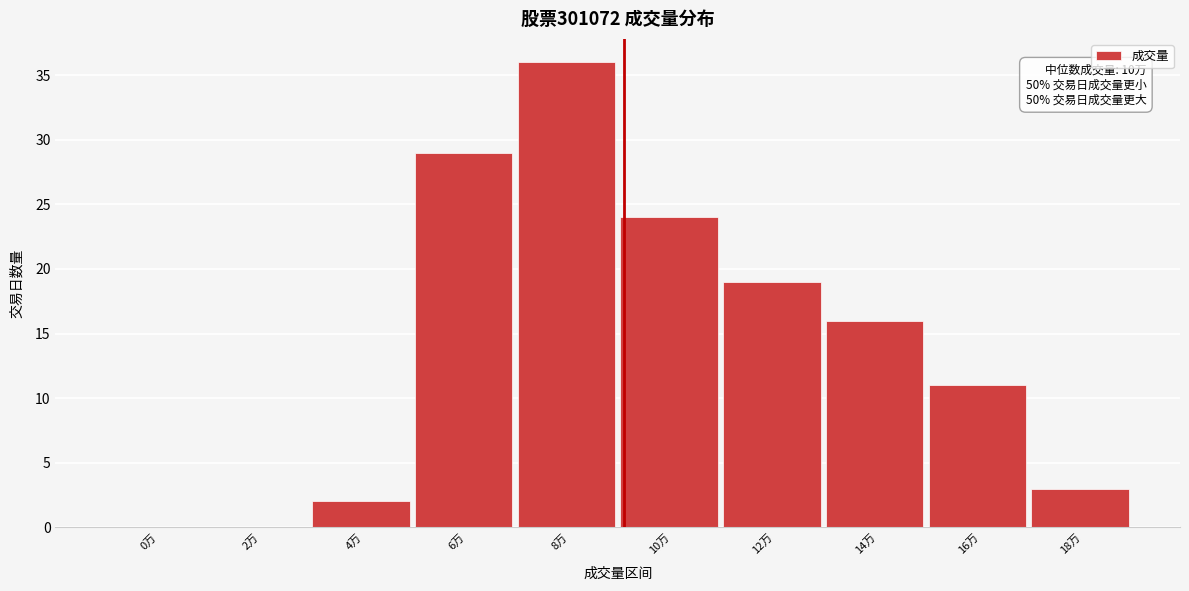

Reading left to right, what are all the values shown in this chart?

0万=0	2万=0	4万=2	6万=29	8万=36	10万=24	12万=19	14万=16	16万=11	18万=3